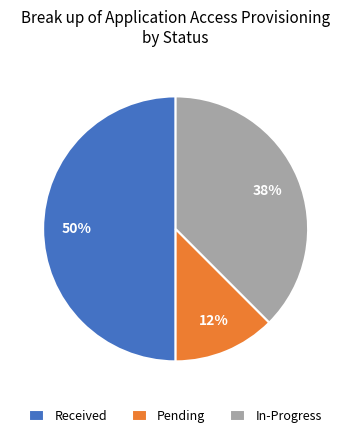

What percentage is the Received slice, to the nearest percent?

50%